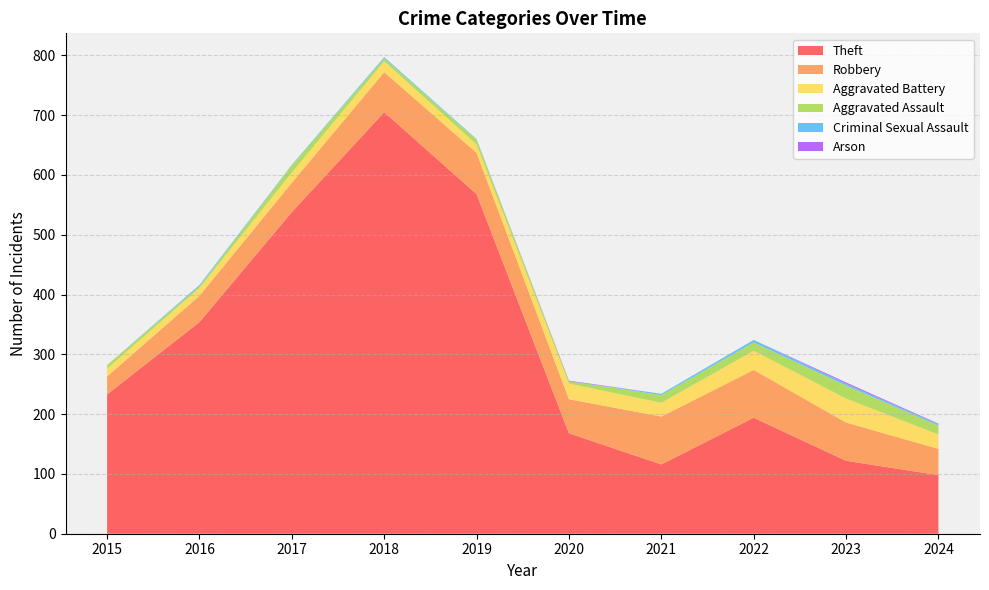

Reading left to right, what are all the values shown in this chart?

Theft: 2015=233	2016=354	2017=538	2018=705	2019=568	2020=168	2021=116	2022=194	2023=122	2024=98
Robbery: 2015=30	2016=44	2017=49	2018=67	2019=69	2020=57	2021=80	2022=80	2023=64	2024=44
Aggravated Battery: 2015=13	2016=13	2017=17	2018=18	2019=14	2020=26	2021=23	2022=32	2023=40	2024=24
Aggravated Assault: 2015=6	2016=3	2017=12	2018=5	2019=8	2020=4	2021=13	2022=14	2023=22	2024=15
Criminal Sexual Assault: 2015=0	2016=2	2017=1	2018=2	2019=1	2020=0	2021=2	2022=4	2023=3	2024=2
Arson: 2015=0	2016=0	2017=0	2018=0	2019=0	2020=1	2021=0	2022=0	2023=2	2024=1